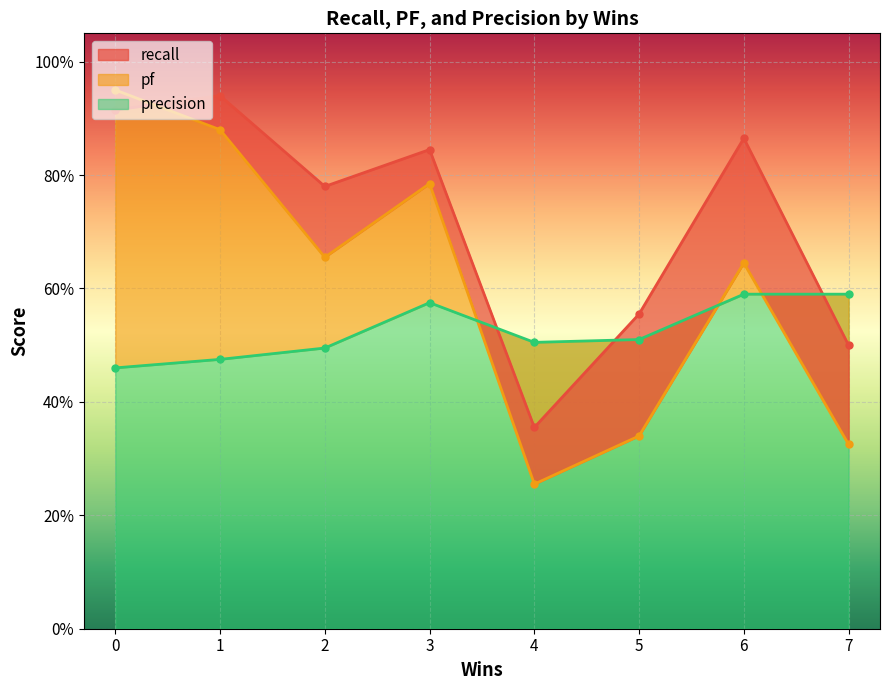

Reading right to left, transcribe all the data shown in this chart.

recall: 6=0.9	4=0.4	3=0.8	5=0.6	0=0.9	2=0.8	7=0.5	1=0.9
pf: 6=0.6	4=0.3	3=0.8	5=0.3	0=0.9	2=0.7	7=0.3	1=0.9
precision: 6=0.6	4=0.5	3=0.6	5=0.5	0=0.5	2=0.5	7=0.6	1=0.5